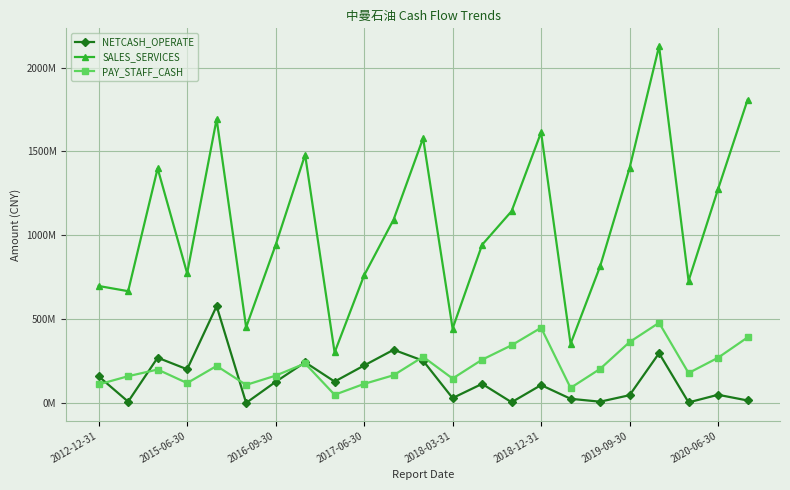

True or false: NETCASH_OPERATE and PAY_STAFF_CASH cross at least once.

True